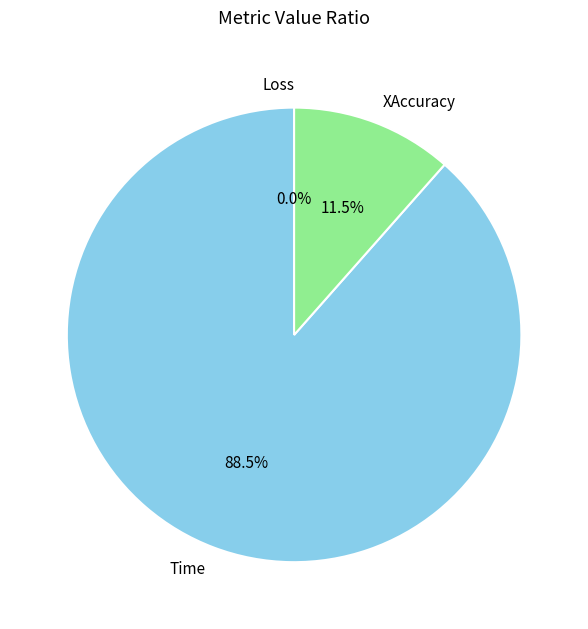

To the nearest percent, what is the average slice percentage?

33%